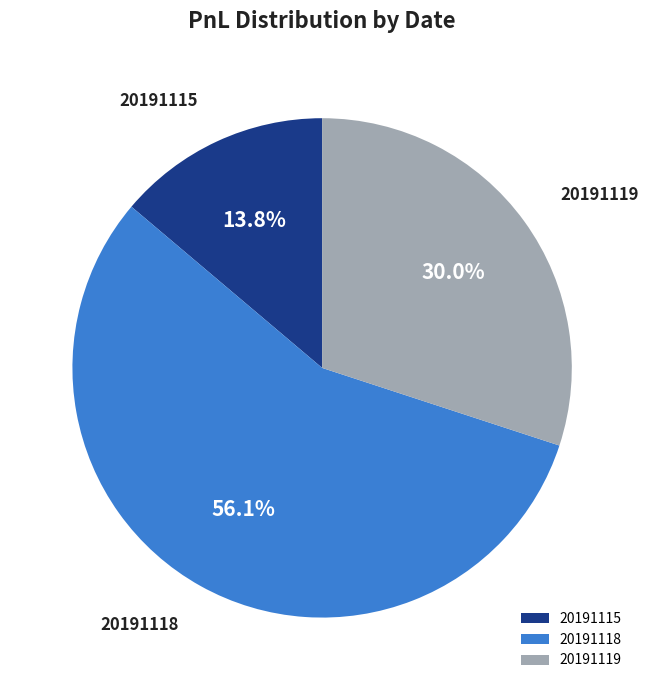

To the nearest percent, what percentage of the pie is 20191115?

14%